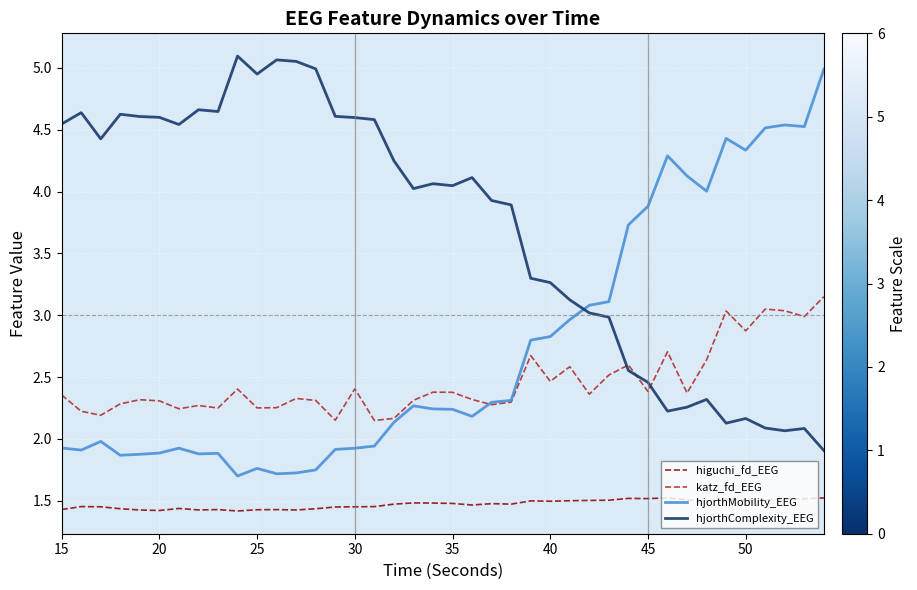

True or false: hjorthMobility_EEG and higuchi_fd_EEG intersect in this chart.

False